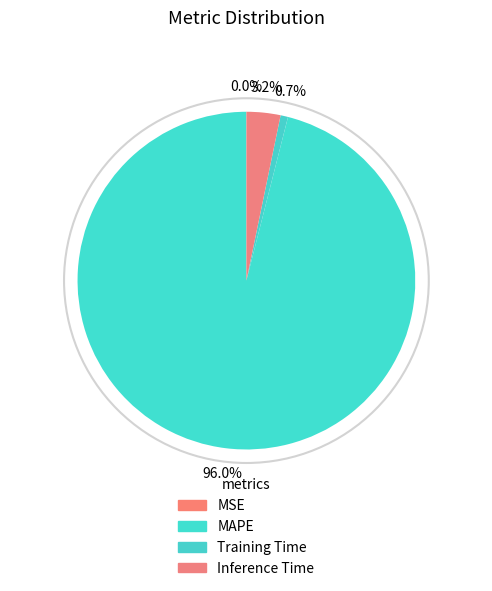

What is the largest slice in the pie chart?

MAPE